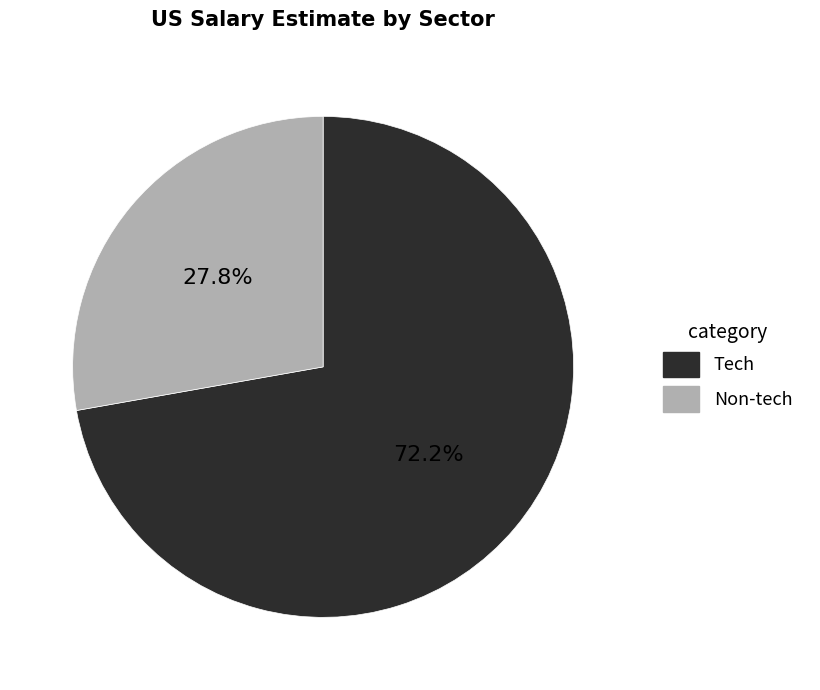

Count the number of slices in the pie.

2